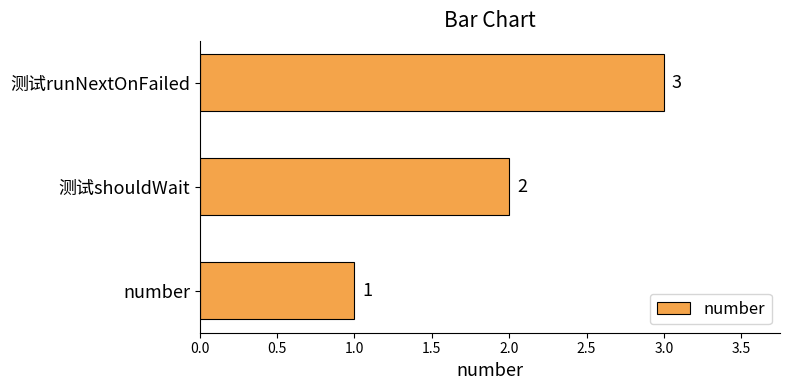

Approximately how many times larger is the value at 测试shouldWait compared to number?

2.0